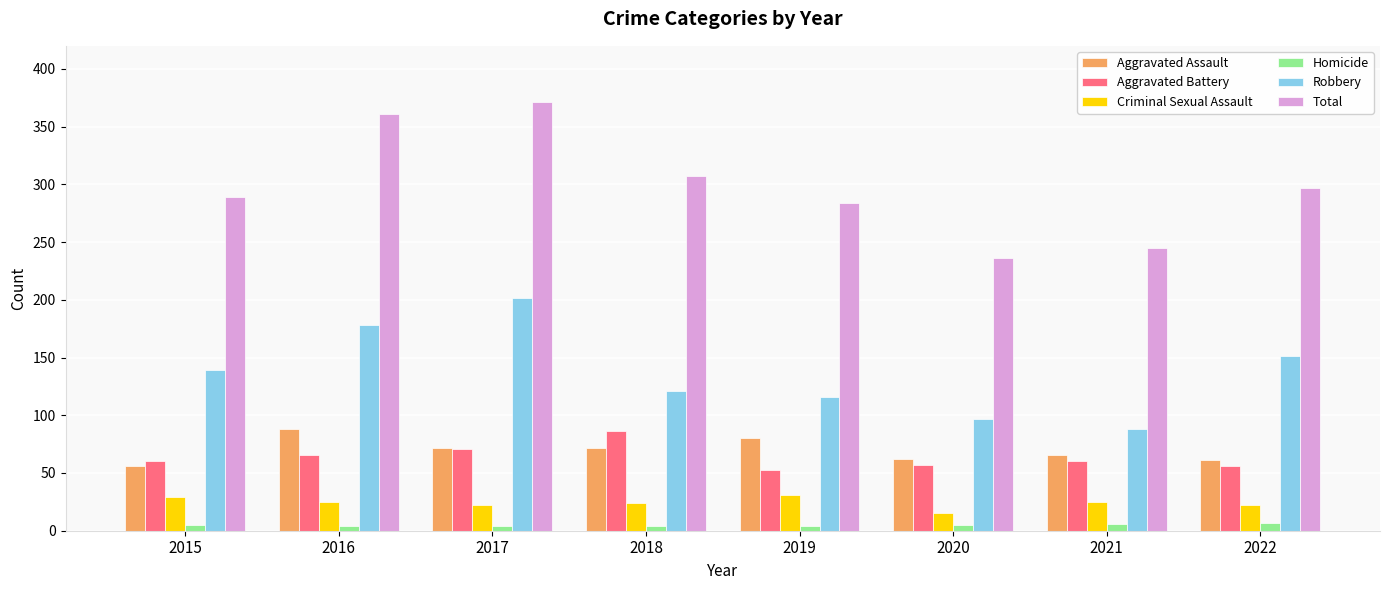

Is the value of Aggravated Battery at 2018 greater than the value of Total at 2017?

No